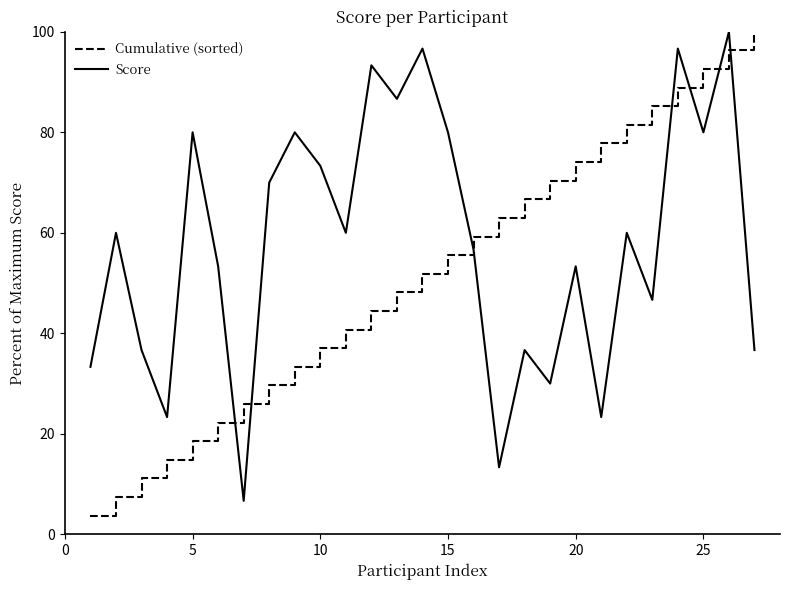

Which series has the largest total across all categories?

Score